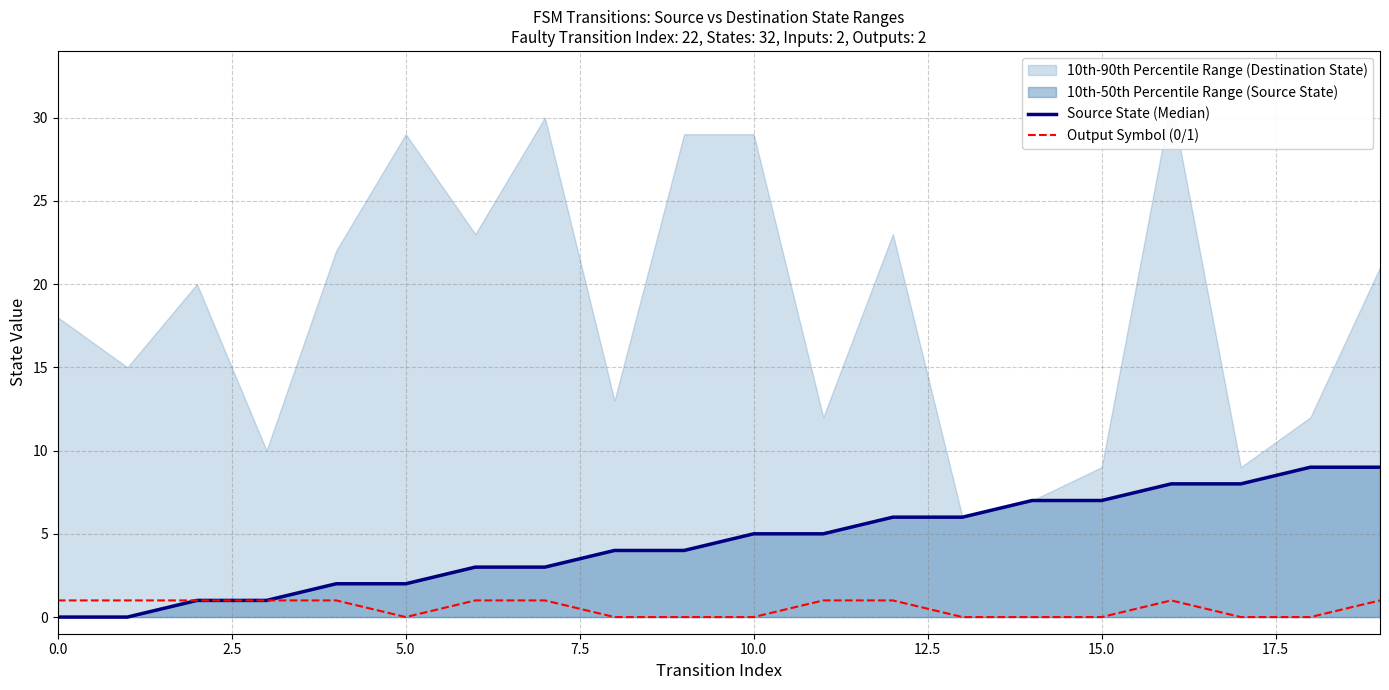

True or false: Output Symbol (0/1) and Source State (Median) cross at least once.

False